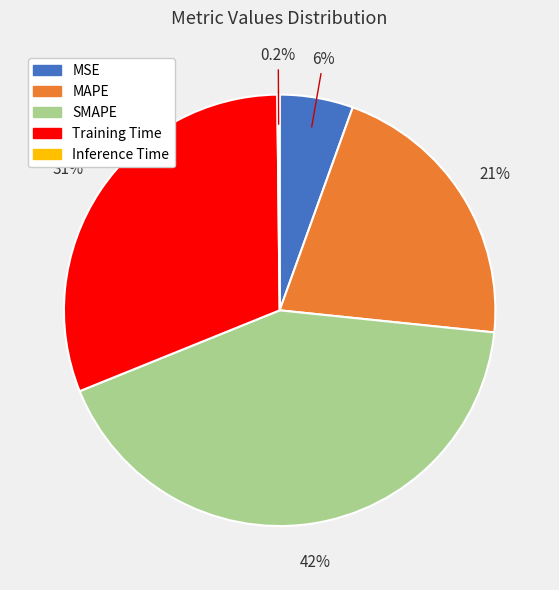

Which slice is the largest?

SMAPE